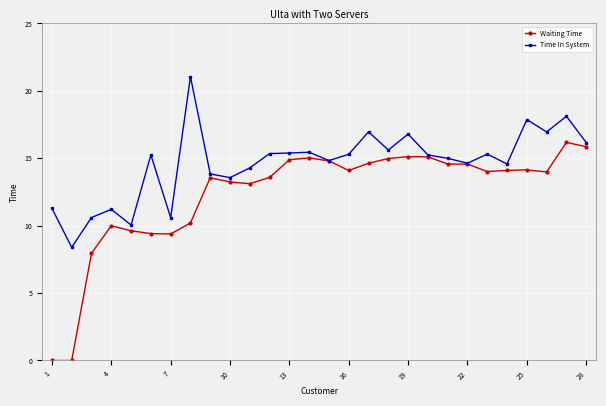

At how many categories does at least one series exceed 4?

28